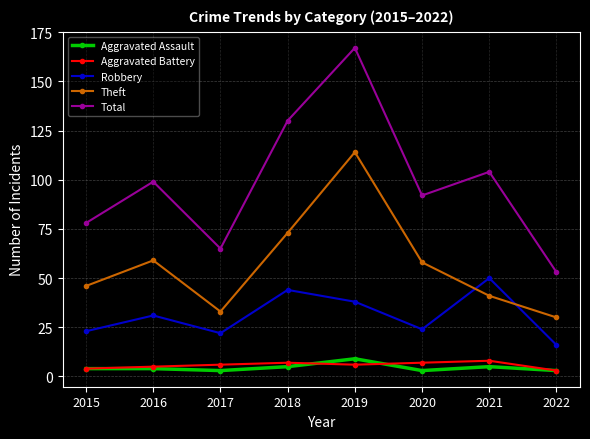

True or false: Robbery and Aggravated Assault cross at least once.

False